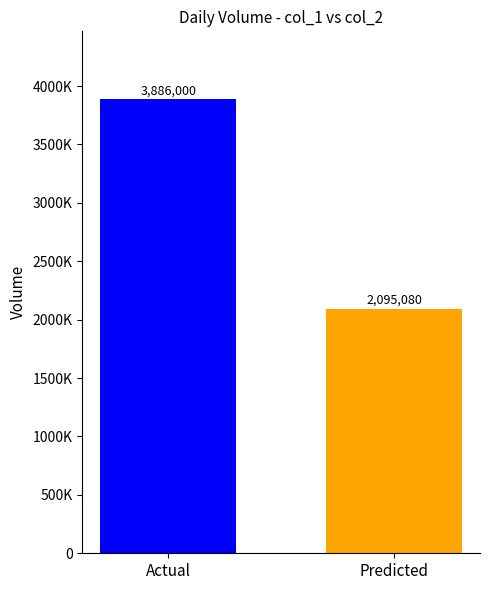

Does the chart contain stacked bars?

No